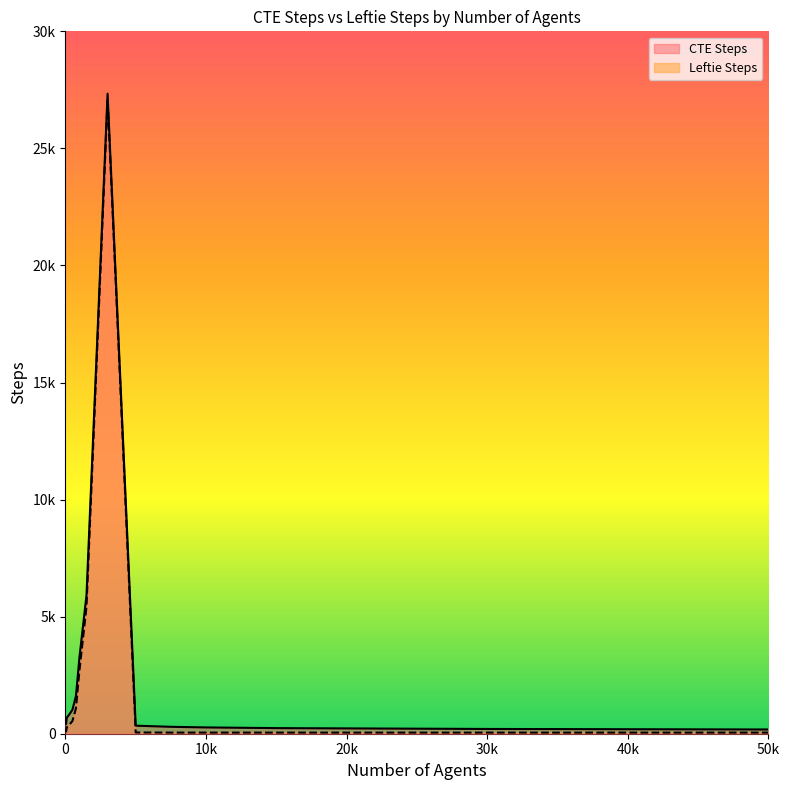

Where is CTE Steps nearest to the value 13759?

1500.0